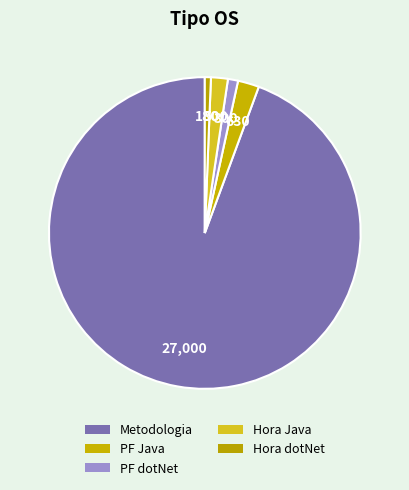

Do PF dotNet and Hora dotNet together represent more than half of the pie?

No